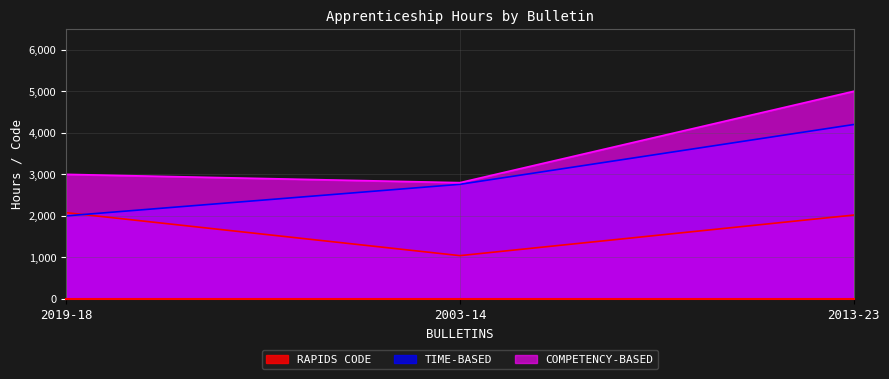

List the series in order of their peak value, lowest first.

RAPIDS CODE, TIME-BASED, COMPETENCY-BASED